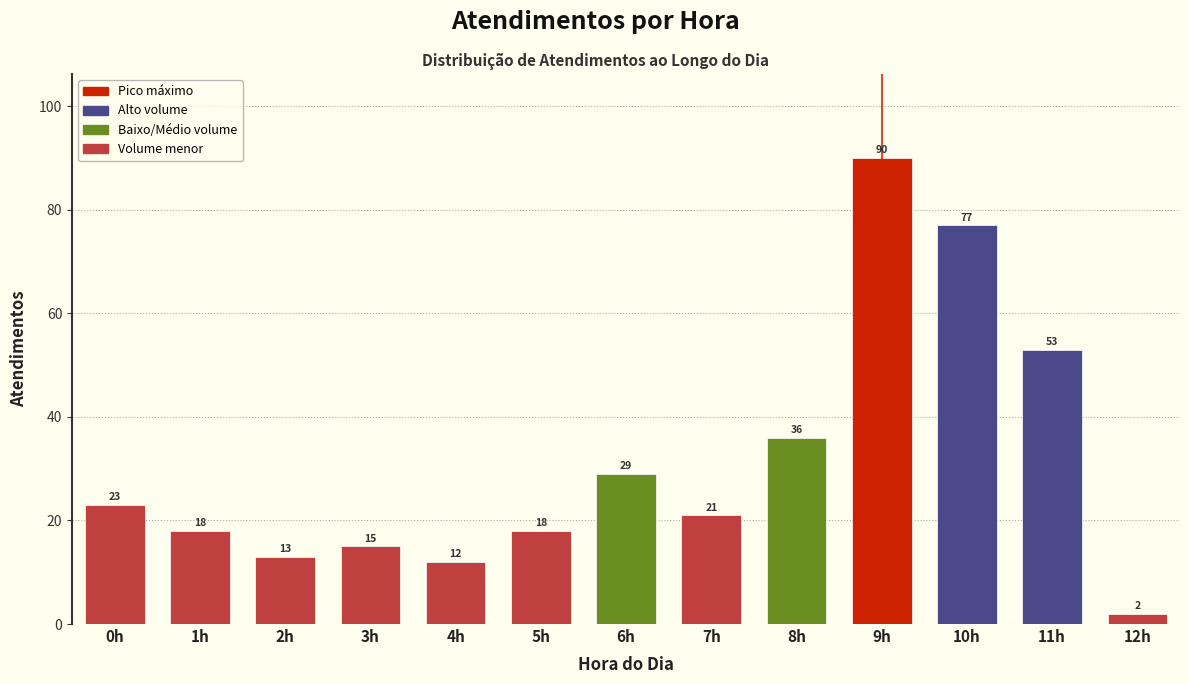

Reading right to left, list all the values displayed in this chart.

2	53	77	90	36	21	29	18	12	15	13	18	23